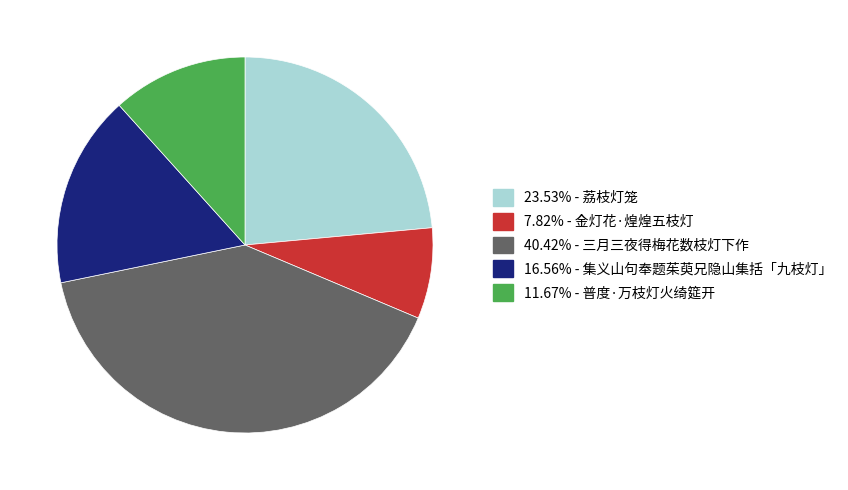

Is there any slice that represents more than half of the pie?

No